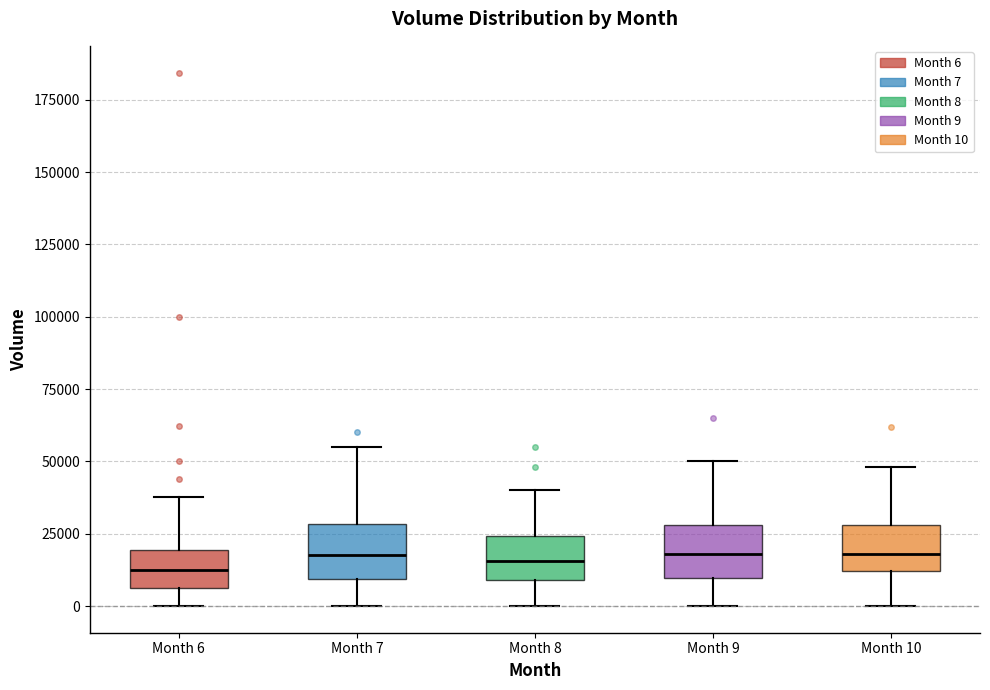

Where does the lower whisker of the box for Month 6 end on the y-axis? The values are not printed on the chart, so give them approximately, as read against the axis.

0